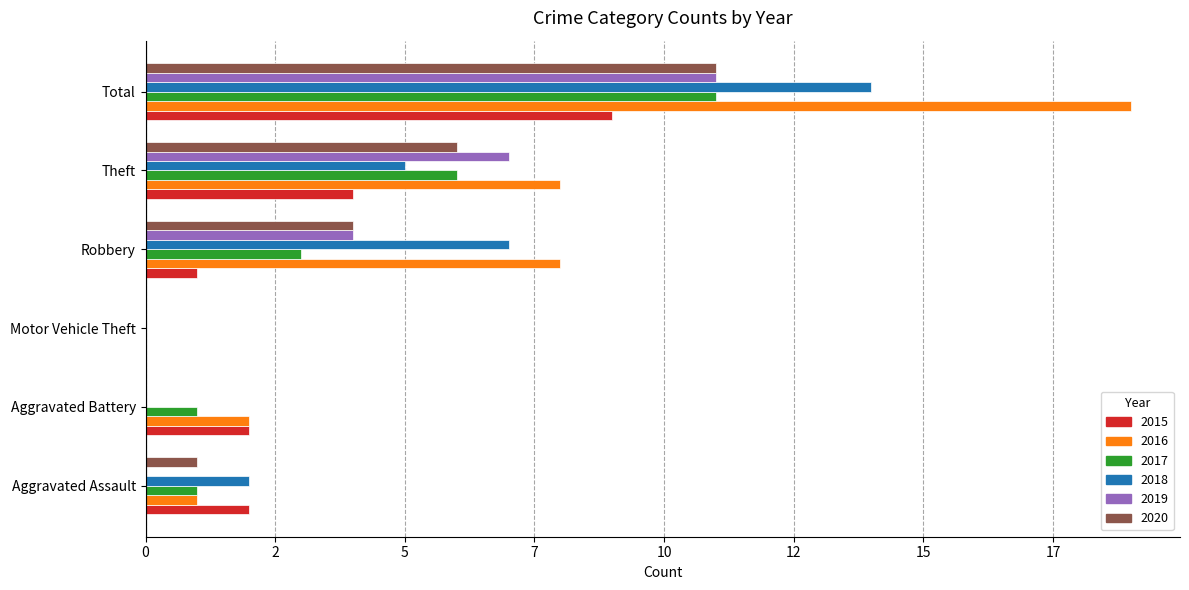

List the series in order of their peak value, highest first.

2016, 2018, 2017, 2019, 2020, 2015